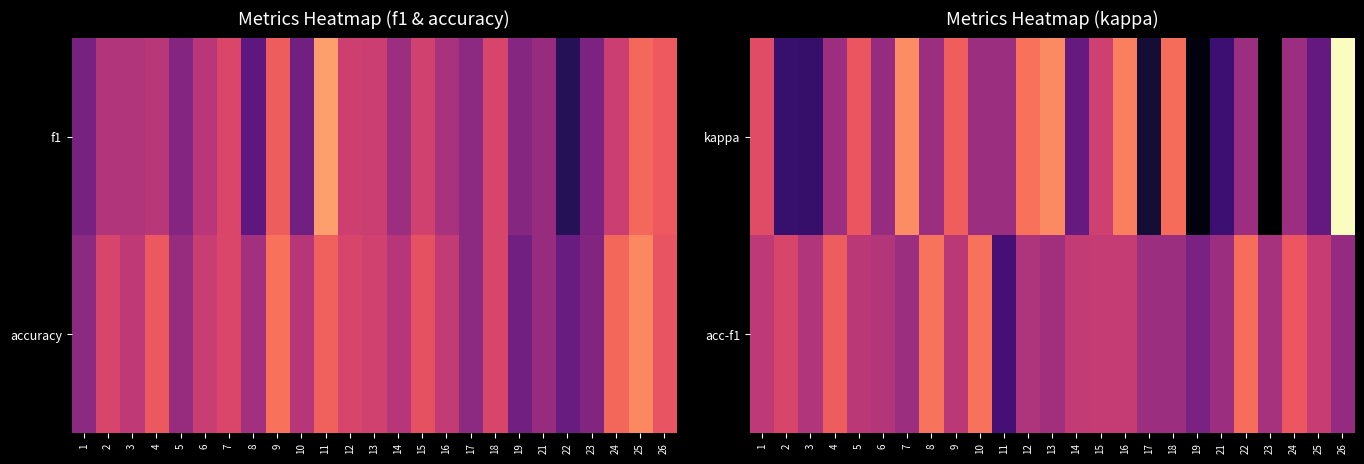

Reading left to right, what are all the values shown in this chart?

kappa: 1=0.1	2=-0.2	3=-0.2	4=0.0	5=0.1	6=-0.0	7=0.2	8=0.0	9=0.1	10=0.0	11=0.0	12=0.2	13=0.2	14=-0.1	15=0.1	16=0.2	17=-0.2	18=0.2	19=-0.3	21=-0.1	22=0.0	23=-0.3	24=0.0	25=-0.1	26=0.4
acc-f1: 1=0.0	2=0.1	3=0.0	4=0.1	5=0.0	6=0.0	7=0.0	8=0.2	9=0.0	10=0.2	11=-0.1	12=0.0	13=0.0	14=0.1	15=0.1	16=0.1	17=0.0	18=0.0	19=-0.1	21=0.0	22=0.2	23=0.0	24=0.1	25=0.1	26=-0.0